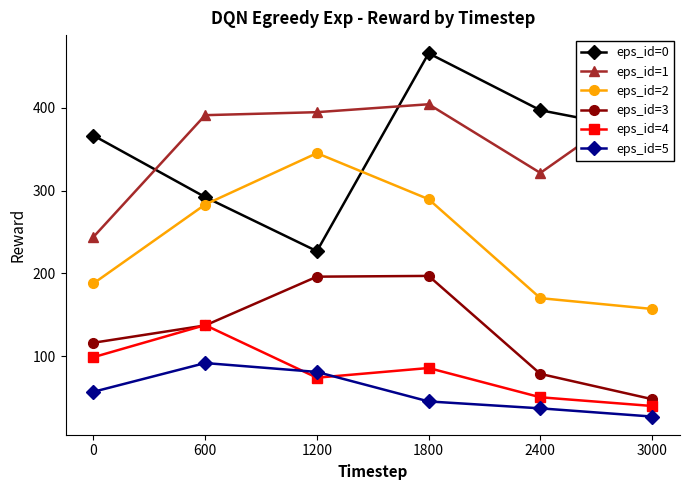

List the labels in order of eps_id=4 value, smallest first.

3000, 2400, 1200, 1800, 0, 600